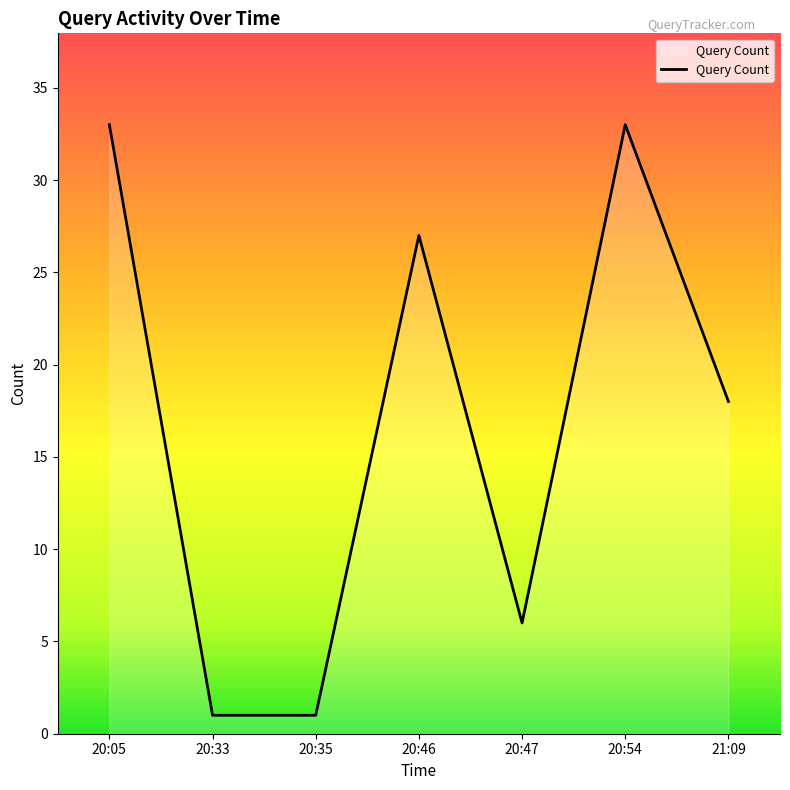

What is the approximate value at 20:05, to the nearest 5?

35